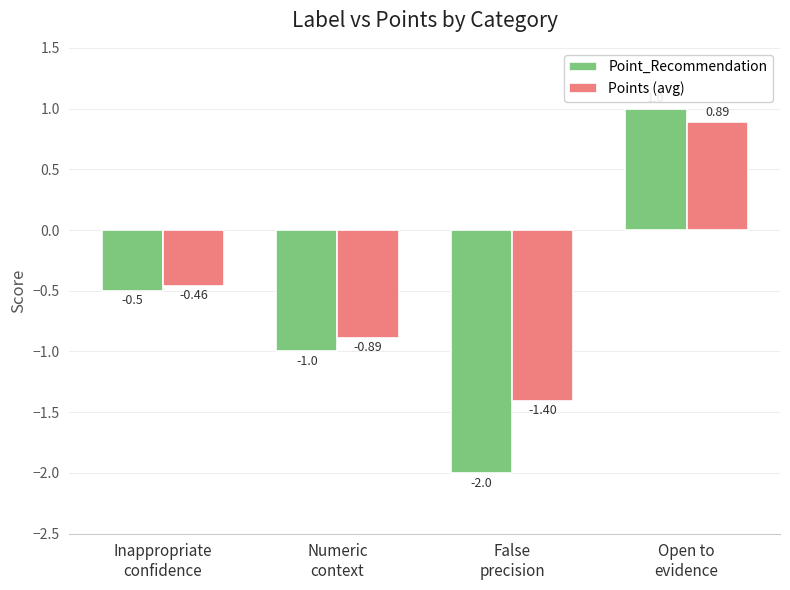

At which category is the sum across all series the highest?

Open to
evidence